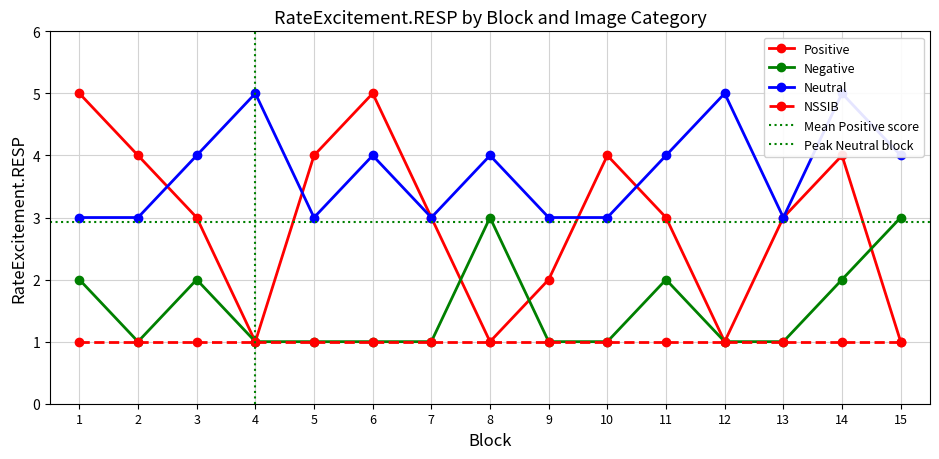

What is the value of the Negative point at the 10th from the left?

1